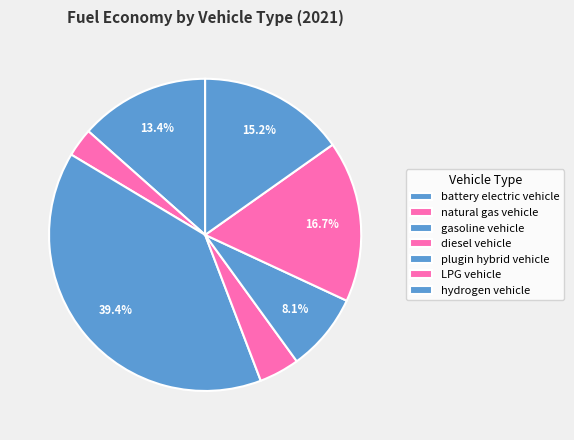

How many segments does this pie chart have?

7